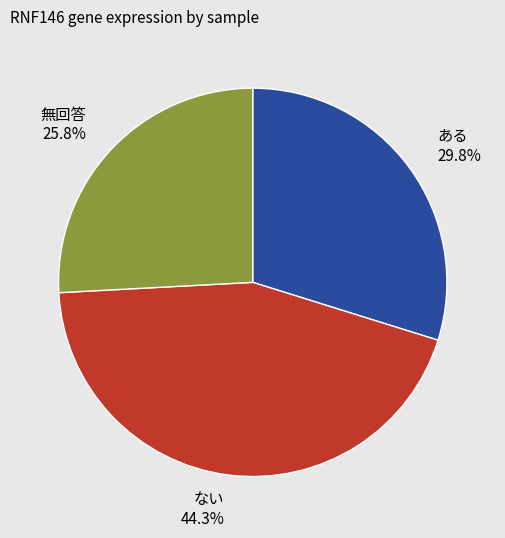

Count the number of slices in the pie.

3